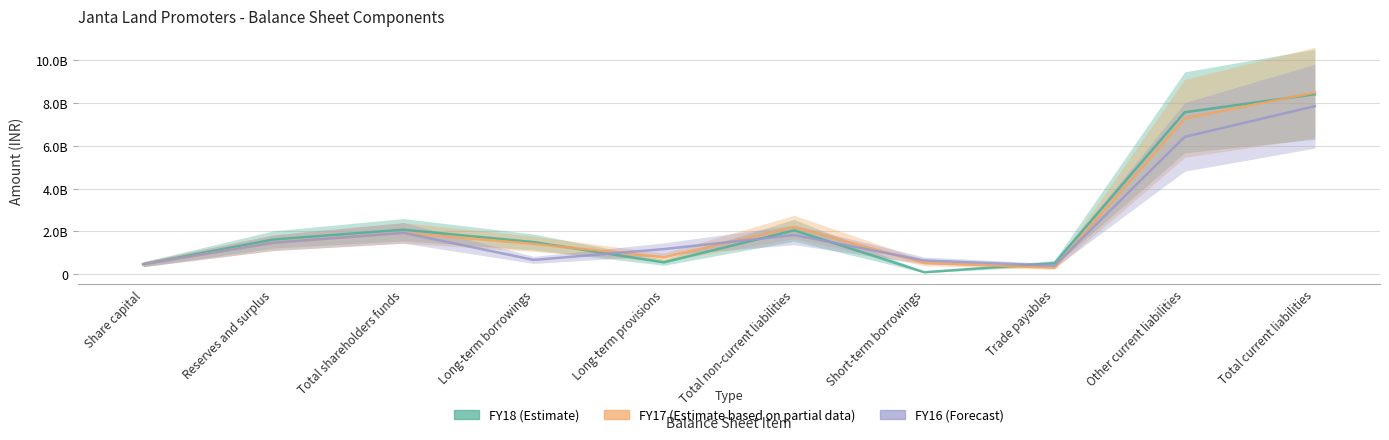

The FY18 series shows 777865743 at Trade payables. True or false?

False